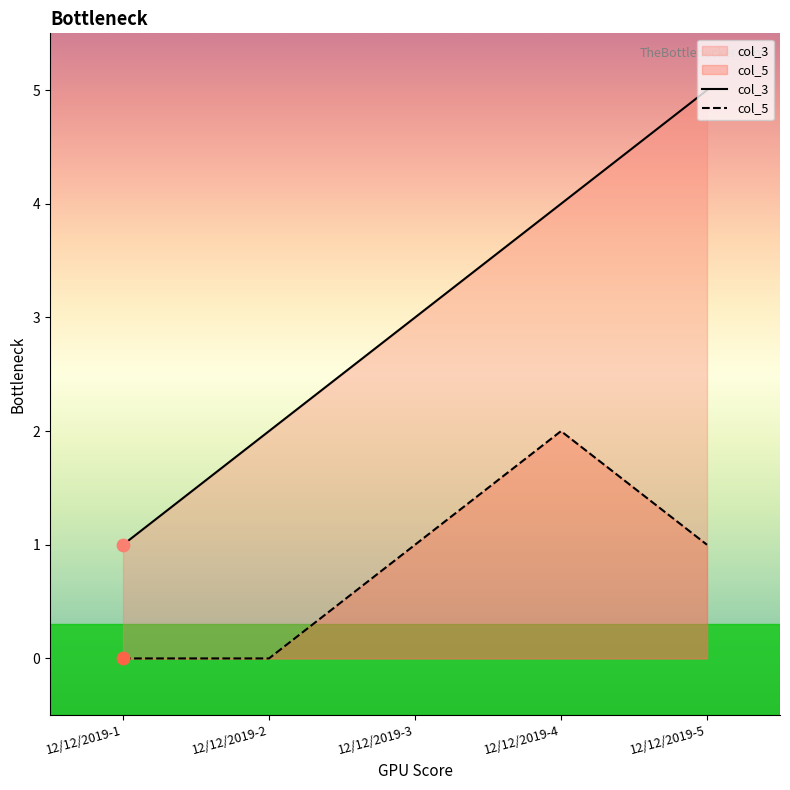

Is the value of col_3 at 12/12/2019-4 greater than the value of col_5 at 12/12/2019-2?

Yes